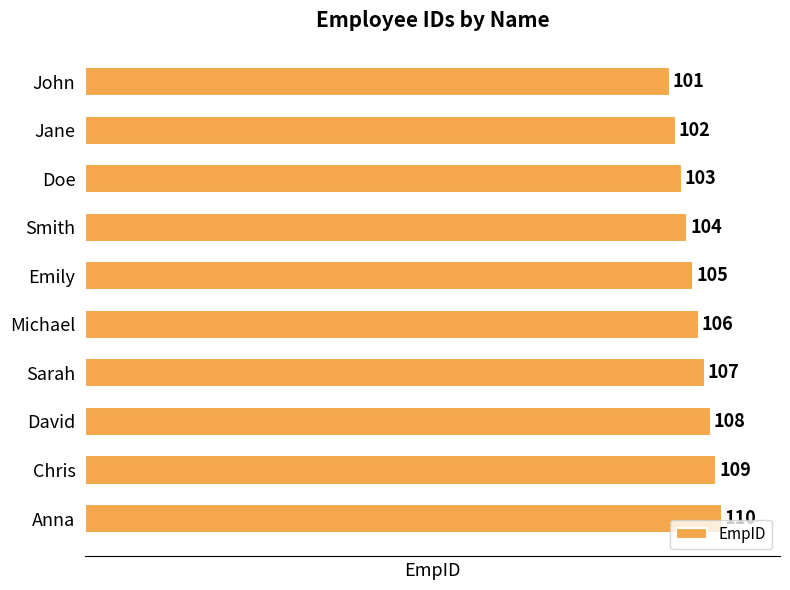

Reading top to bottom, what are all the values shown in this chart?

101	102	103	104	105	106	107	108	109	110